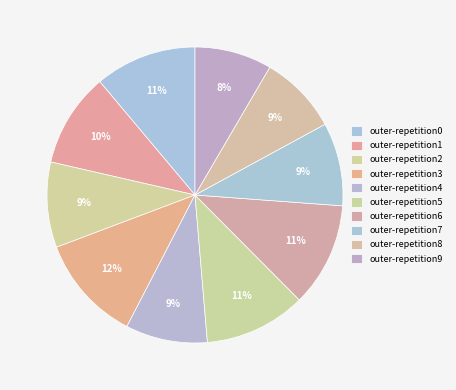

How many slices are in this pie chart?

10